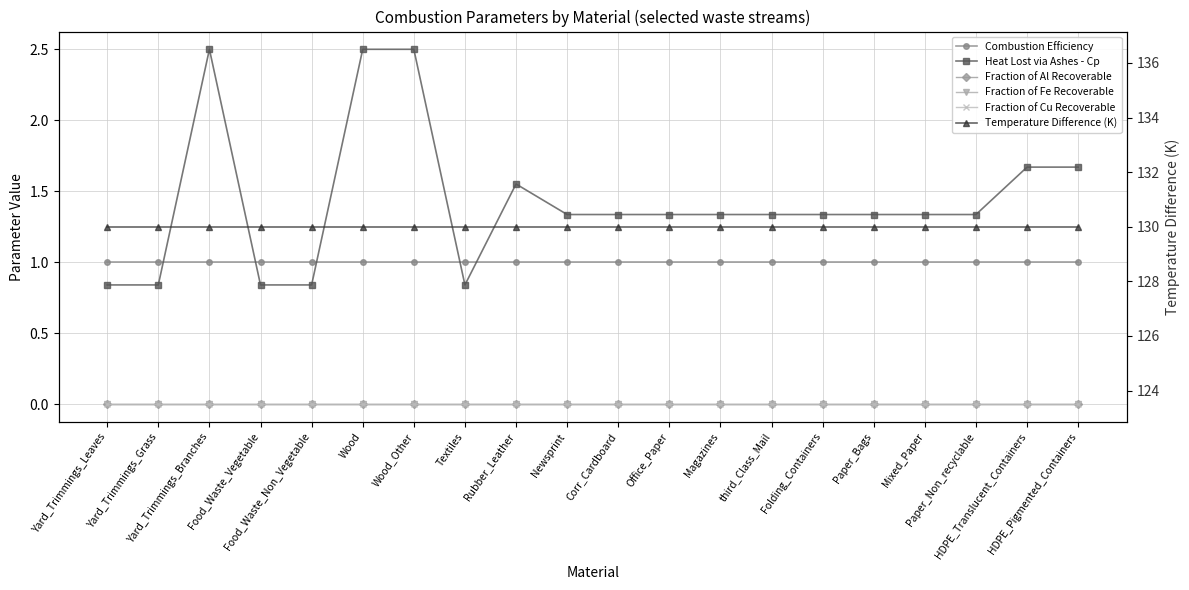

Which series has the largest total across all categories?

Temperature Difference (K)